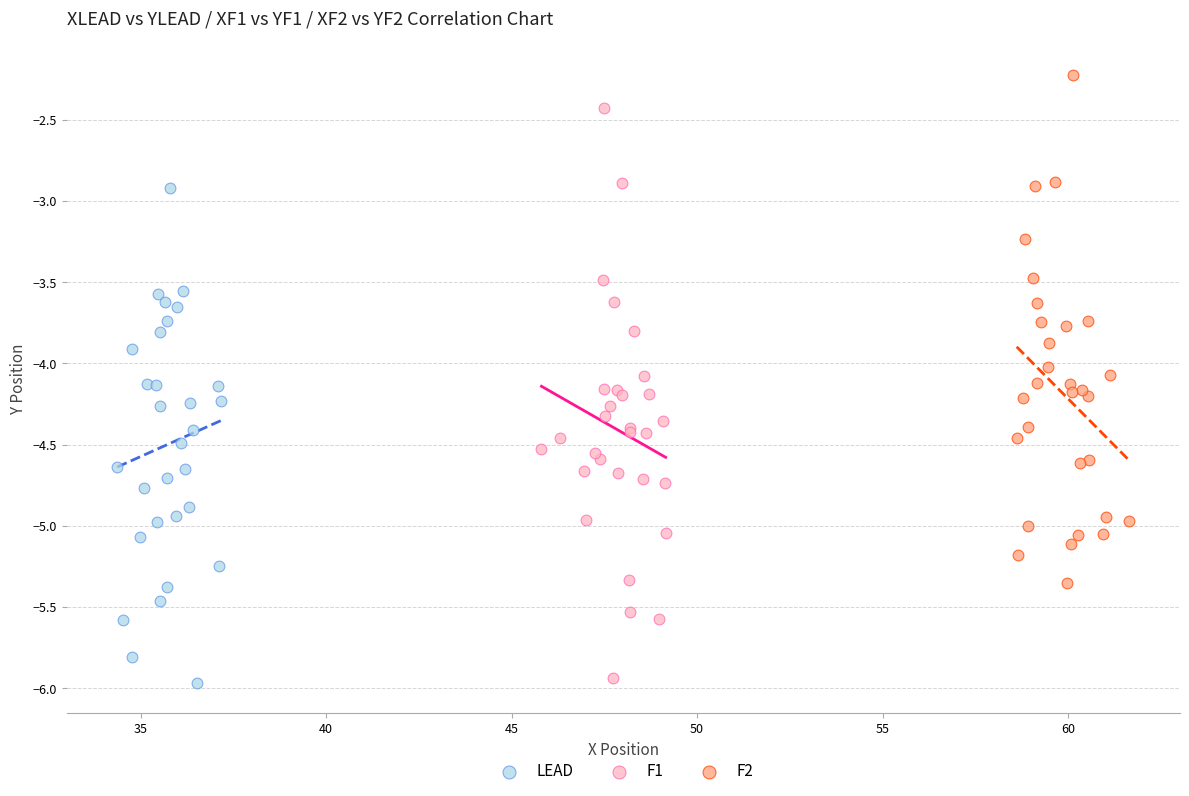

Which series reaches the maximum Y coordinate?

F2